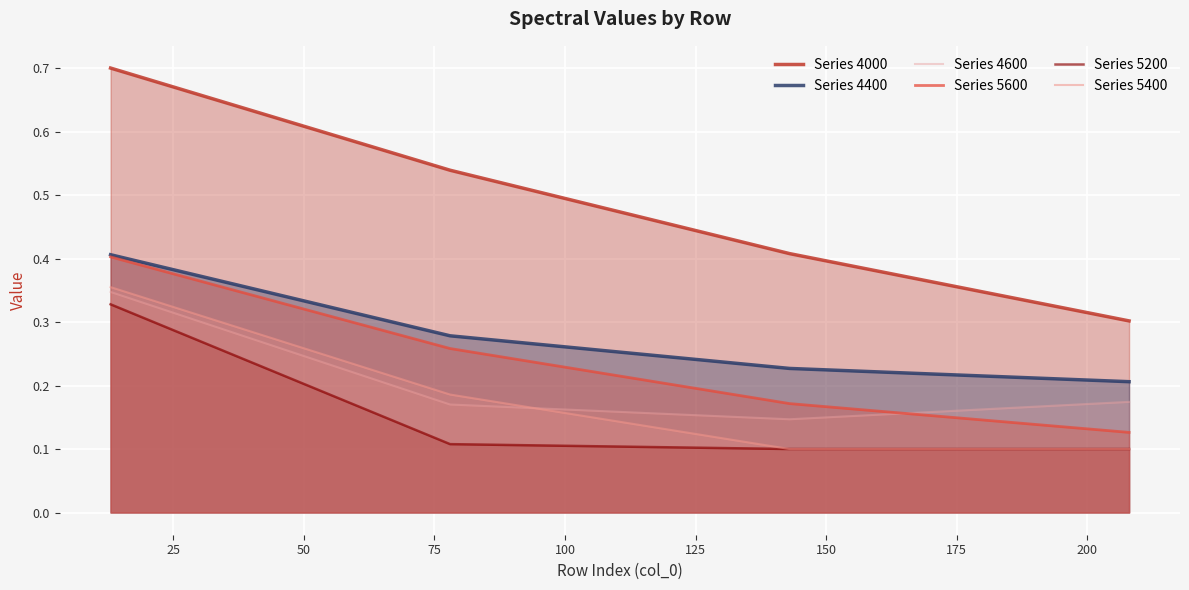

Is the value of Series 5200 at 0 greater than the value of Series 4000 at 50?

No